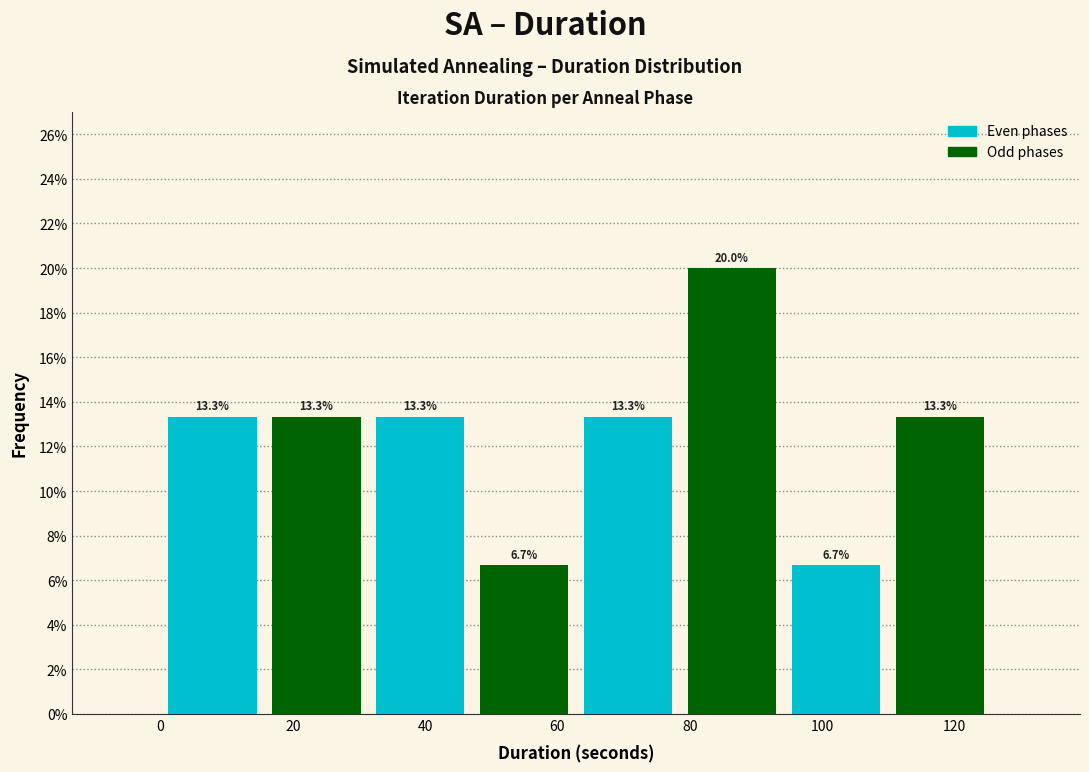

Reading left to right, list every bar in this chart as the range it spans on the x-axis followed by its height. The bar edges are not printed on the chart, so give them approximately, as read against the axis.

0 to 16: 13.3
16 to 32: 13.3
32 to 48: 13.3
48 to 62: 6.7
62 to 78: 13.3
78 to 94: 20.0
94 to 110: 6.7
110 to 126: 13.3